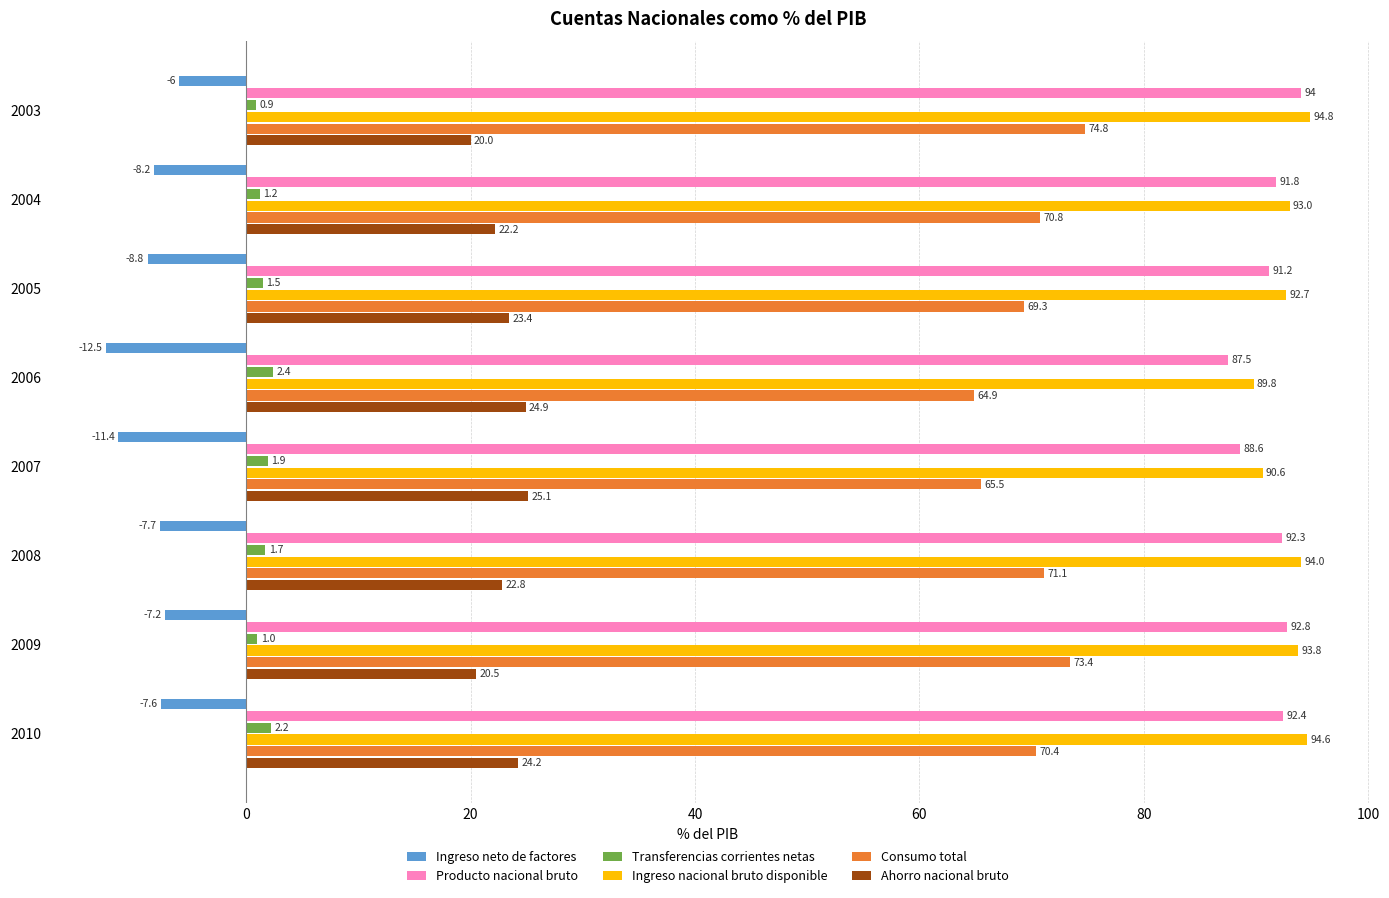

Is the value of Ingreso neto de factores at 2004 greater than the value of Consumo total at 2006?

No